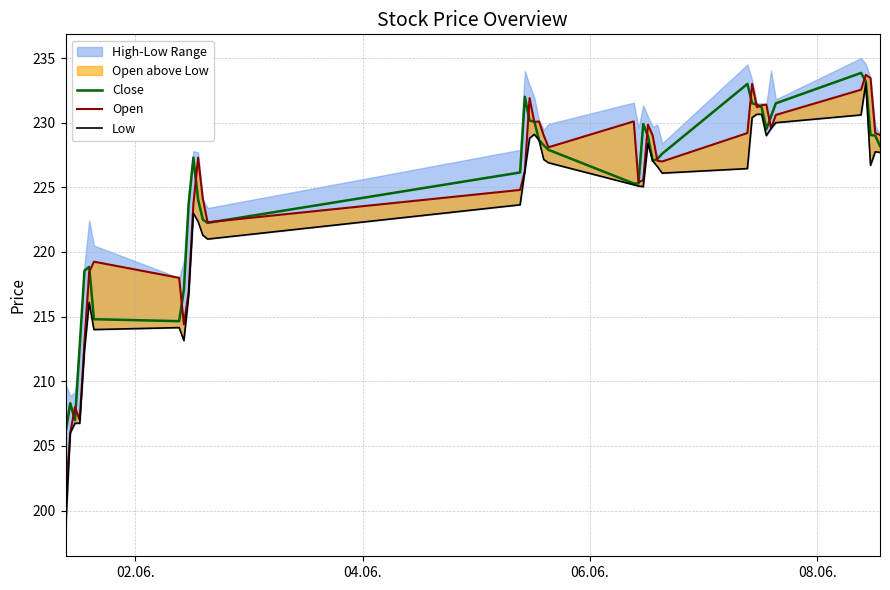

True or false: Low and Open cross at least once.

False